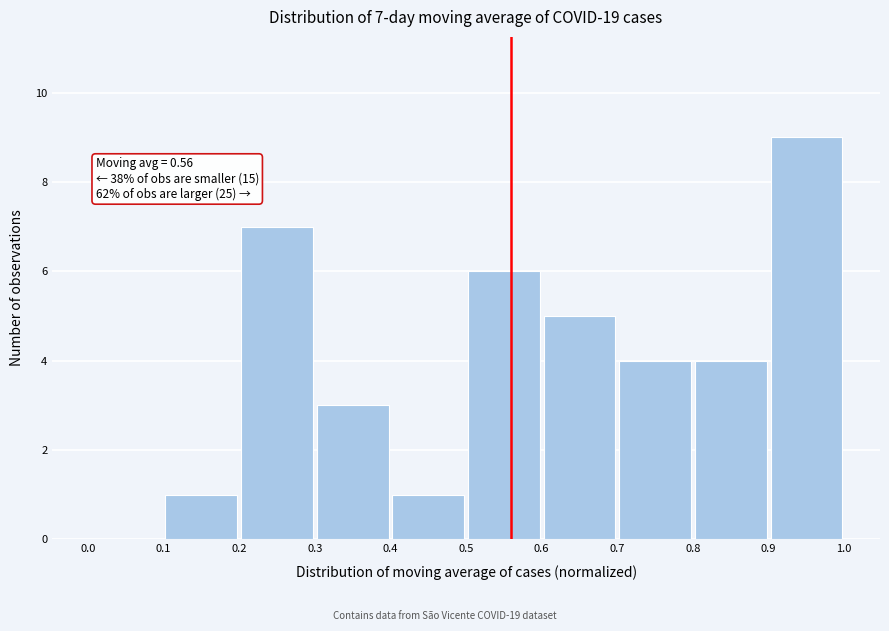

Which range on the x-axis has the tallest bar?

0.9 to 1.0